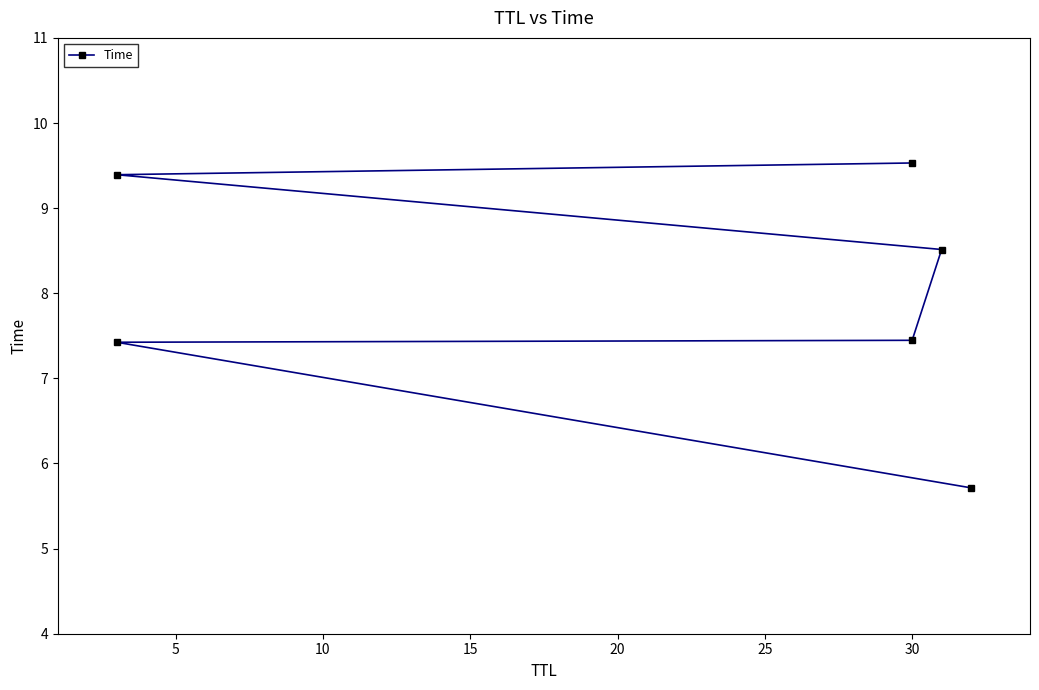

Reading left to right, list all the values displayed in this chart.

5.7	7.4	7.4	8.5	9.4	9.5